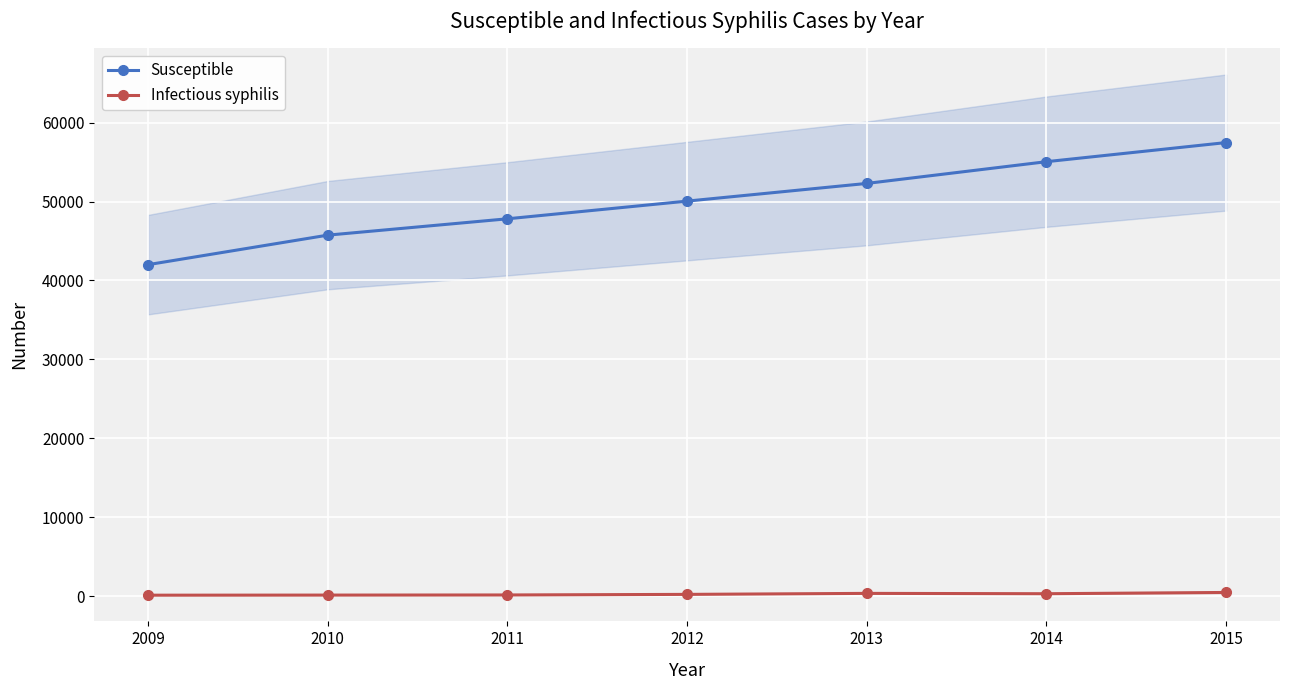

At which category is the sum across all series the highest?

2015